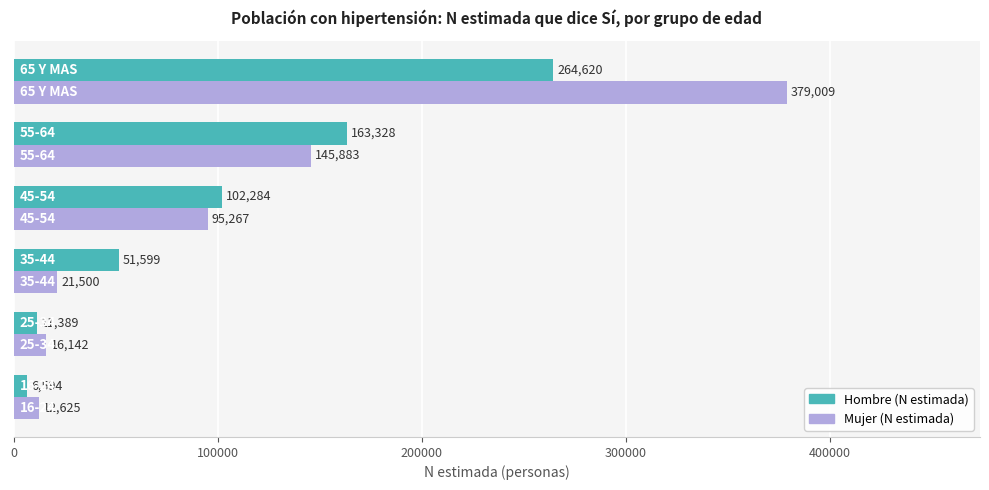

What is the average value of the Hombre (N estimada) series?

99969